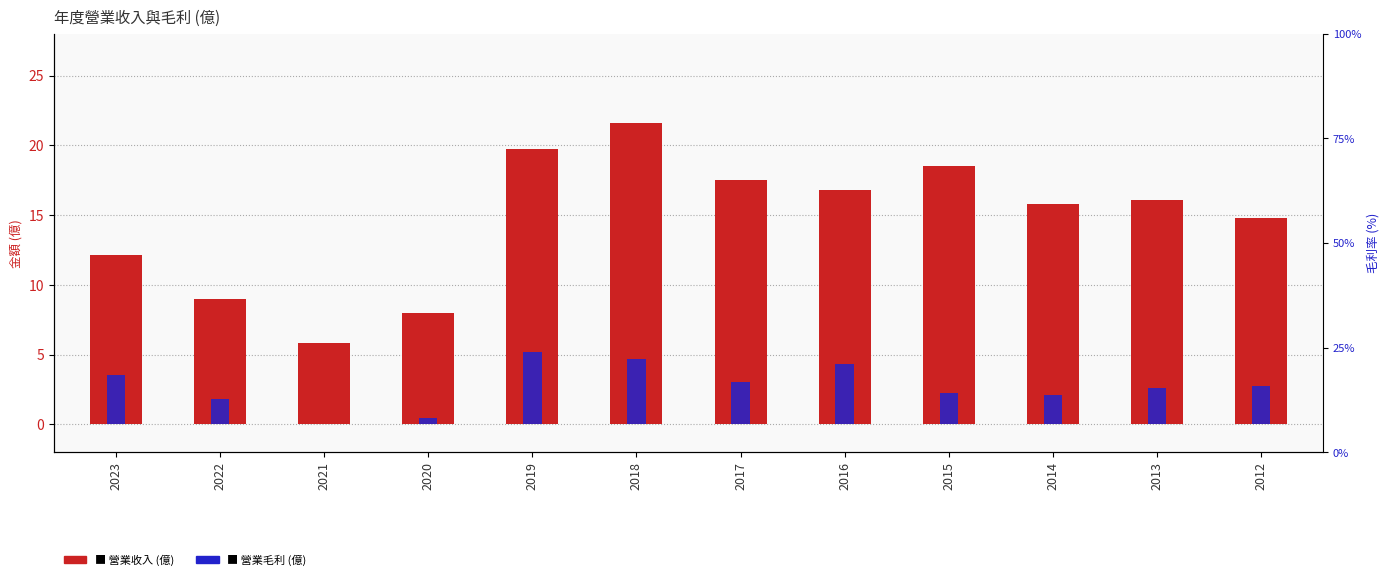

Is it true that 營業毛利 (億) equals 5.2 at 2019?

True